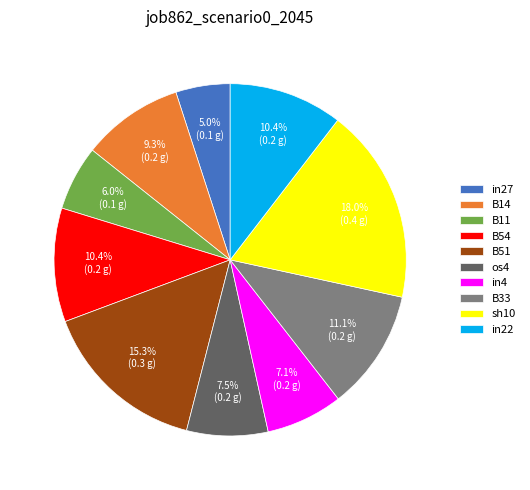

Does in22 account for over 50% of the chart?

No